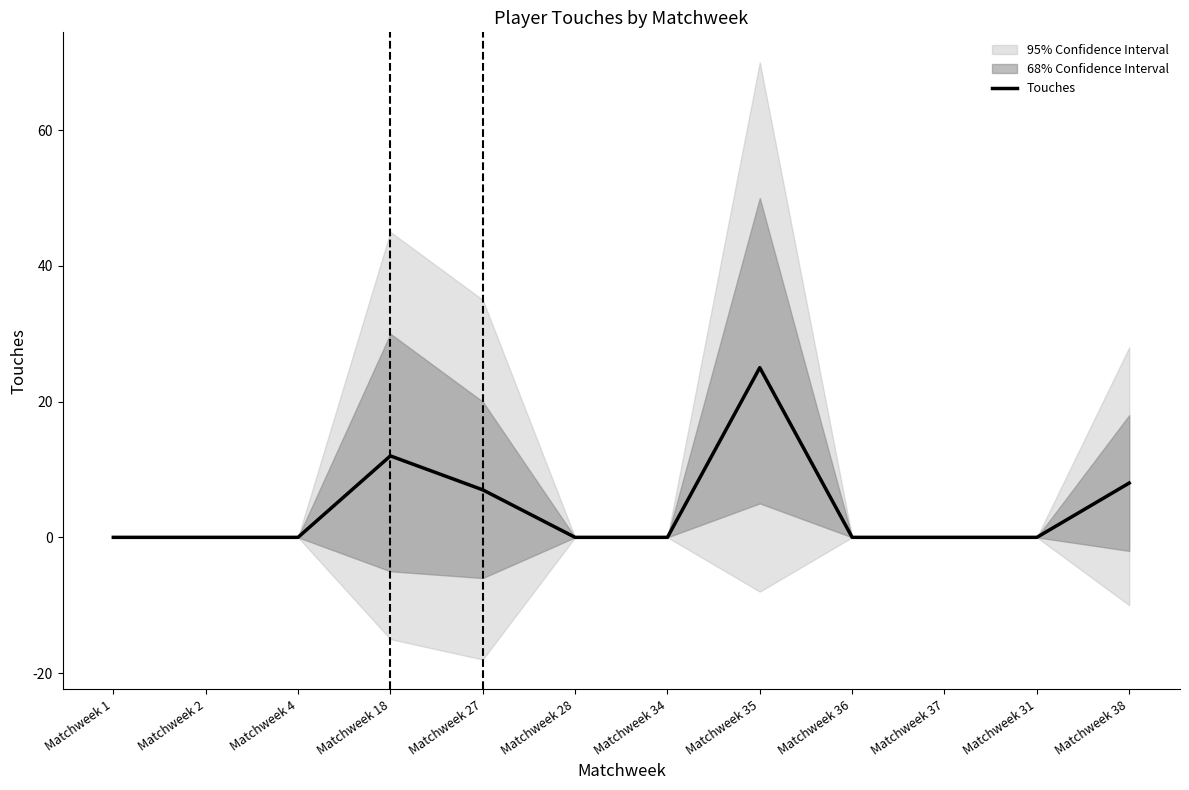

What is the ratio of the value at Matchweek 35 to the value at Matchweek 38?

3.1